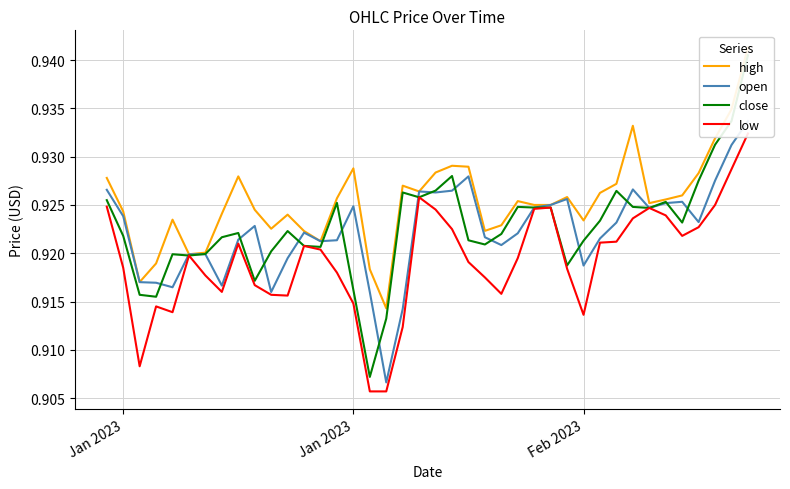

How many categories are shown in the chart?

40